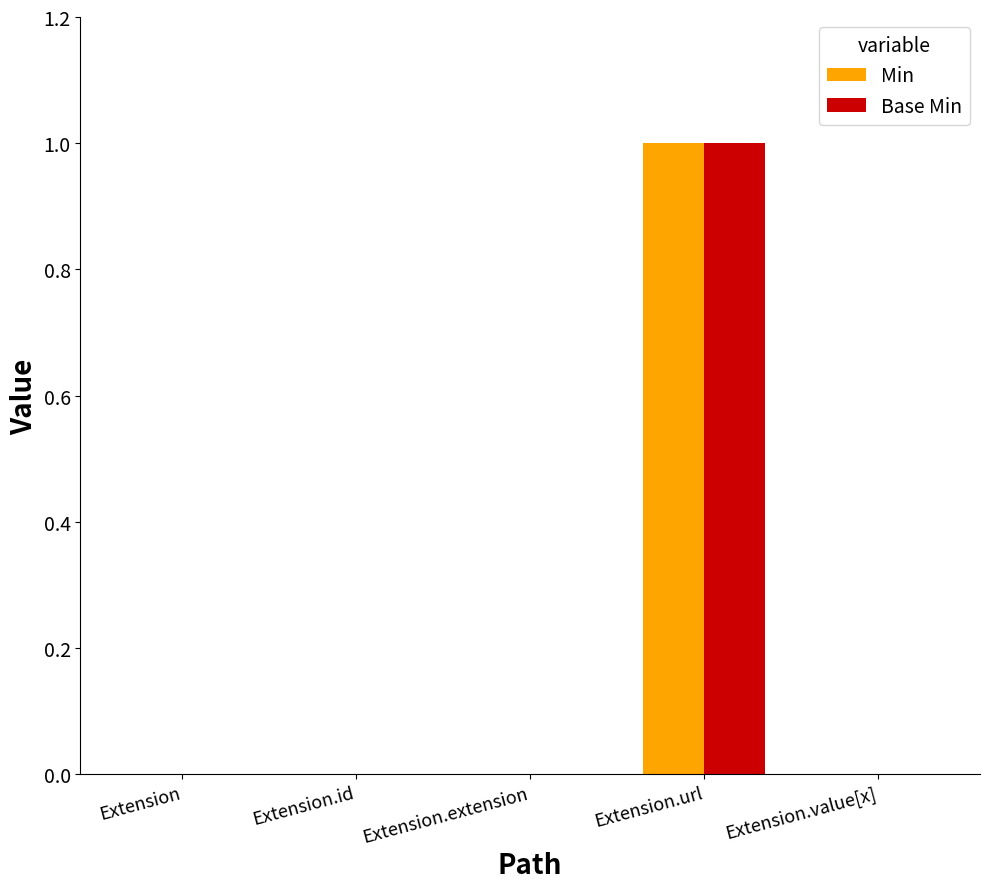

How many distinct data groups are displayed?

2